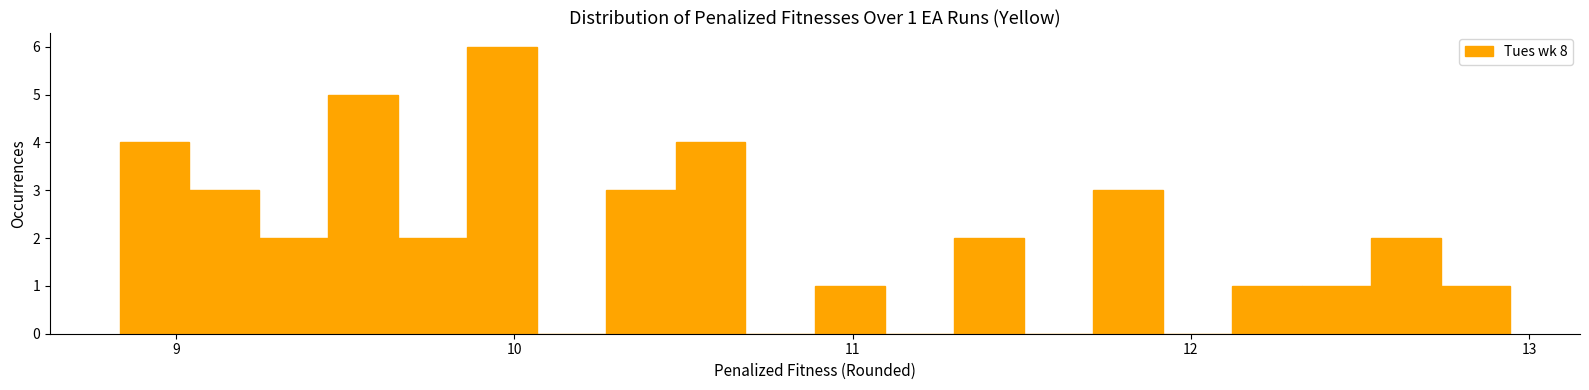

Read against the x-axis, roughly where is the centre of the tallest bar?

10.0